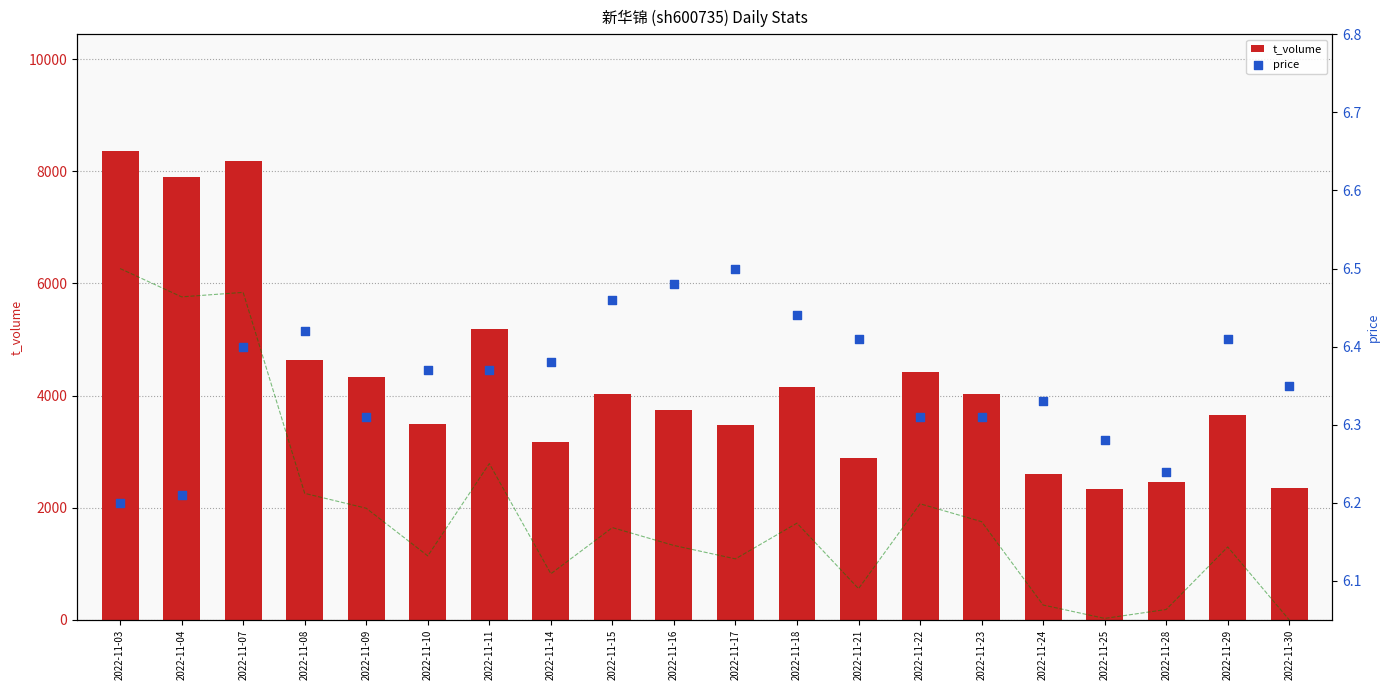

Is the value of t_volume at 2022-11-14 greater than the value of price at 2022-11-16?

Yes